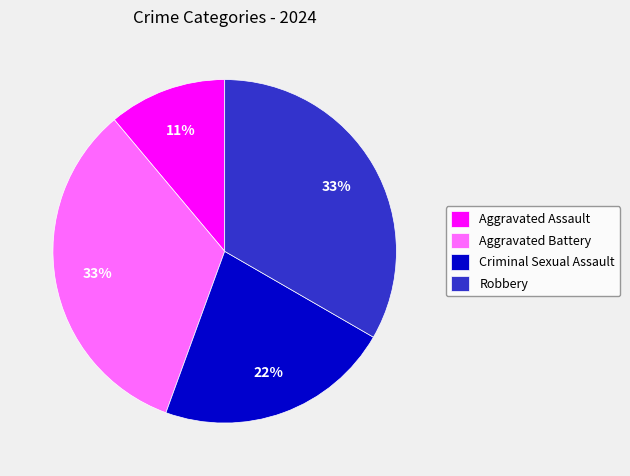

What percentage is the Robbery slice, to the nearest percent?

33%